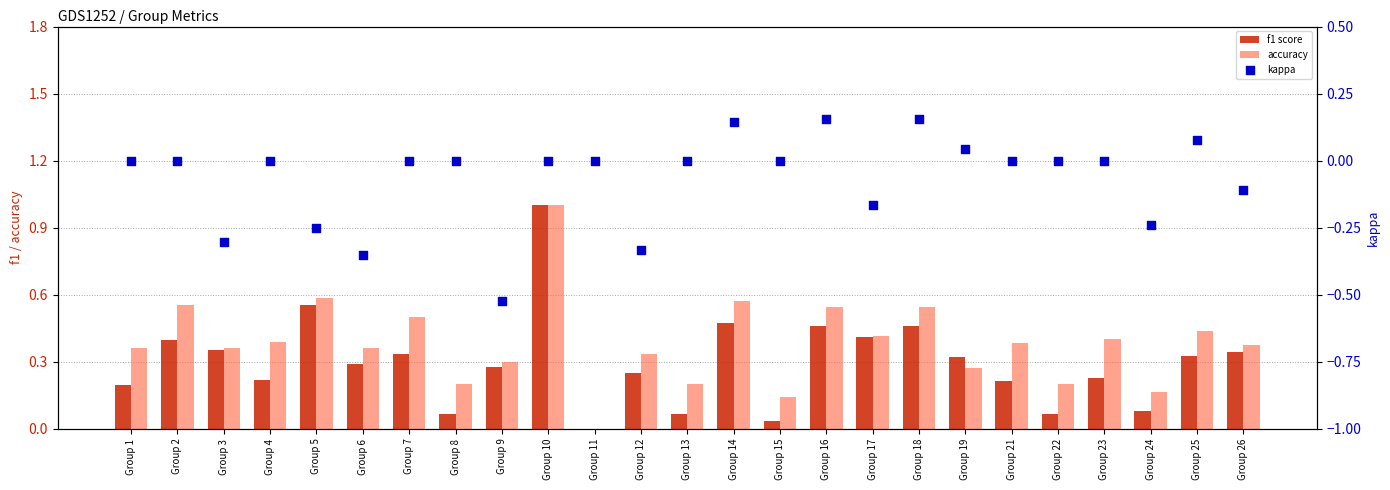

Which series has the widest spread of Y values?

f1 score